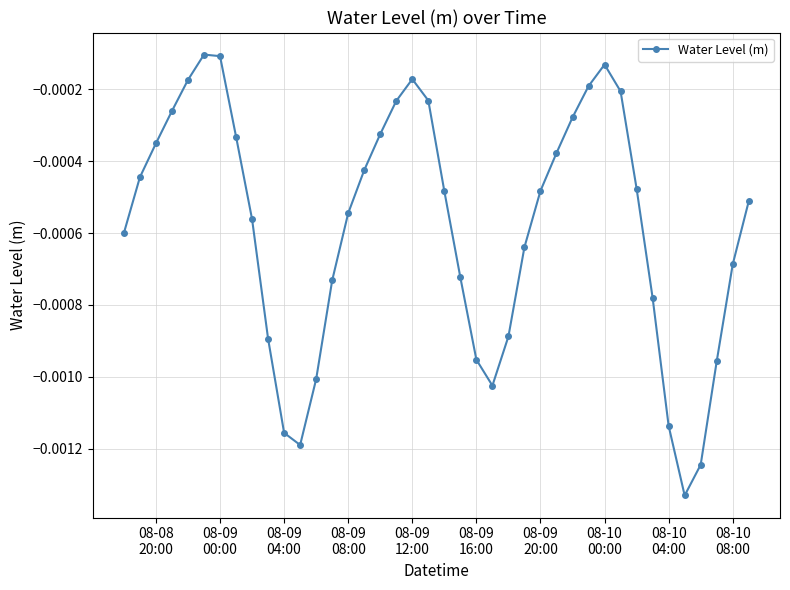

How many interior local valleys (lower than both neighbors) does the data have?

3